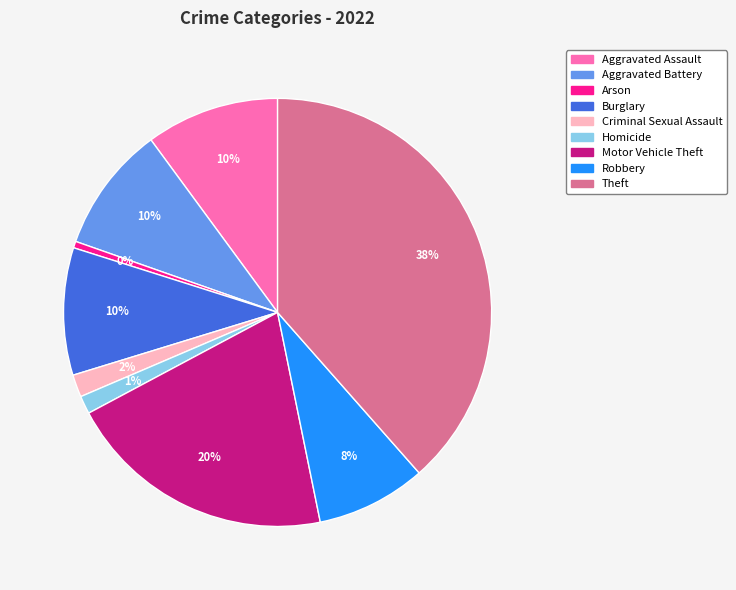

Approximately how many times larger is the value at Aggravated Battery compared to Burglary?

1.0